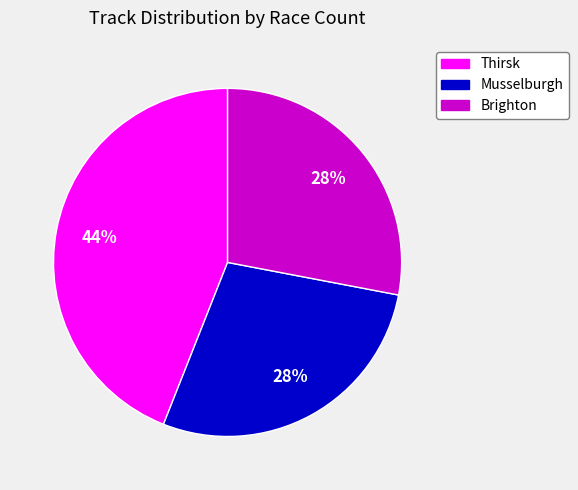

Does any single category account for the majority?

No